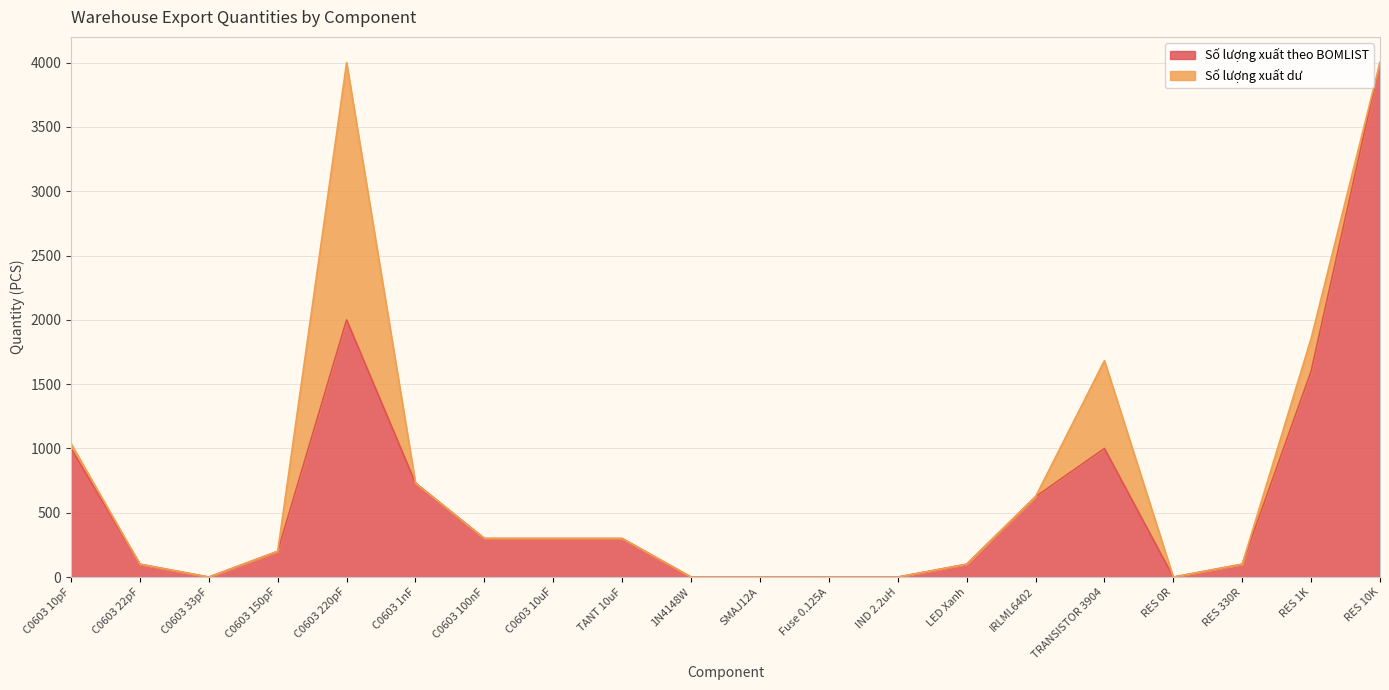

Where is the first local maximum?

C0603 220pF